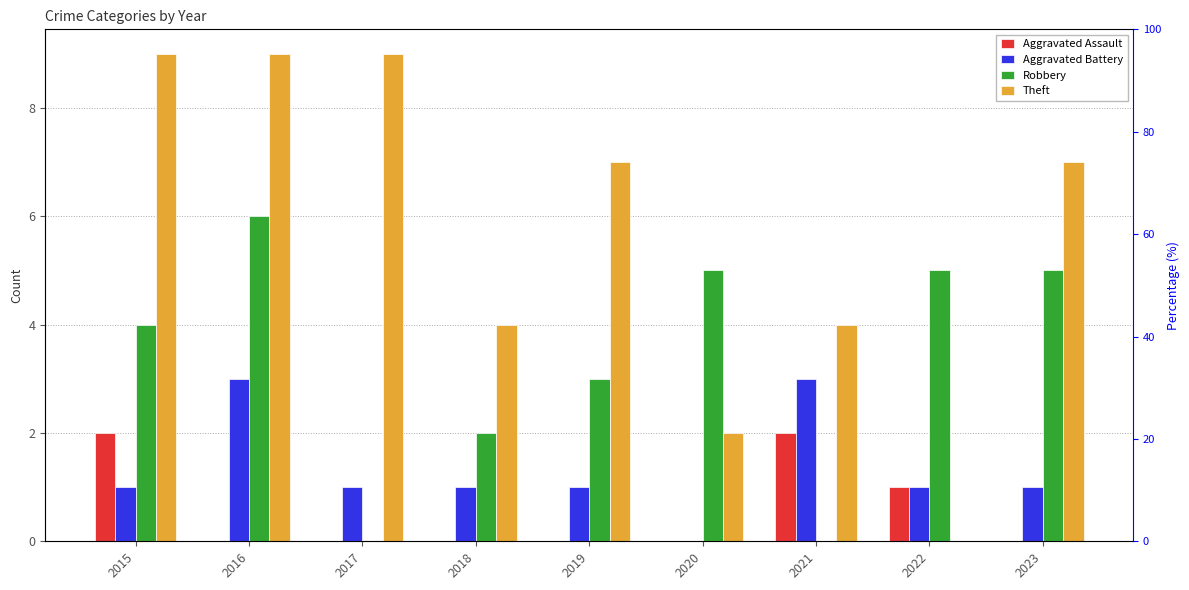

What is the difference between the maximum and minimum values in the Aggravated Battery series?

3